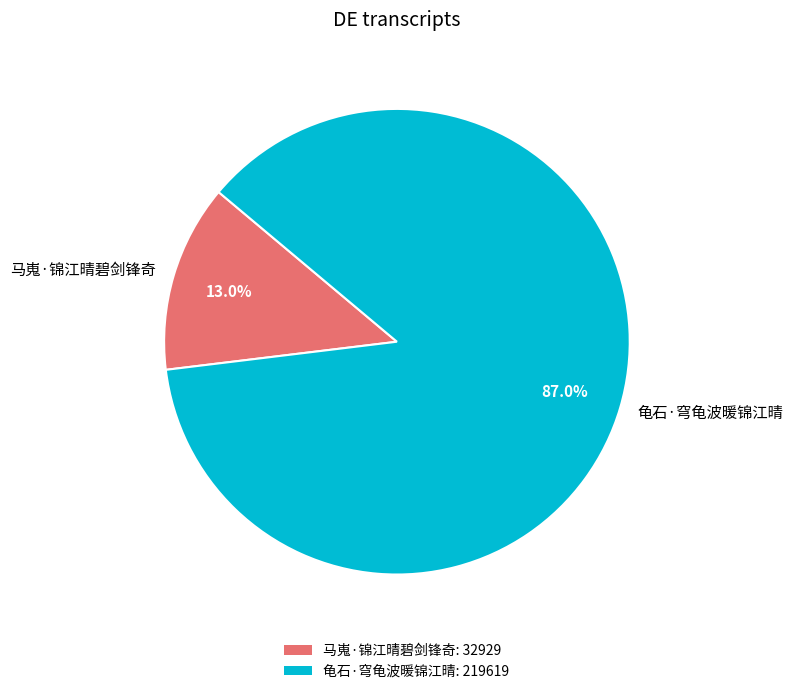

Which slice is the smallest?

马嵬·锦江晴碧剑锋奇